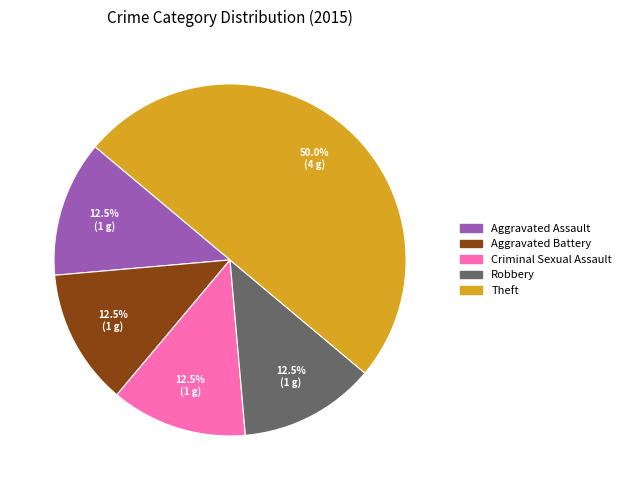

Which category has the biggest portion of the pie?

Theft